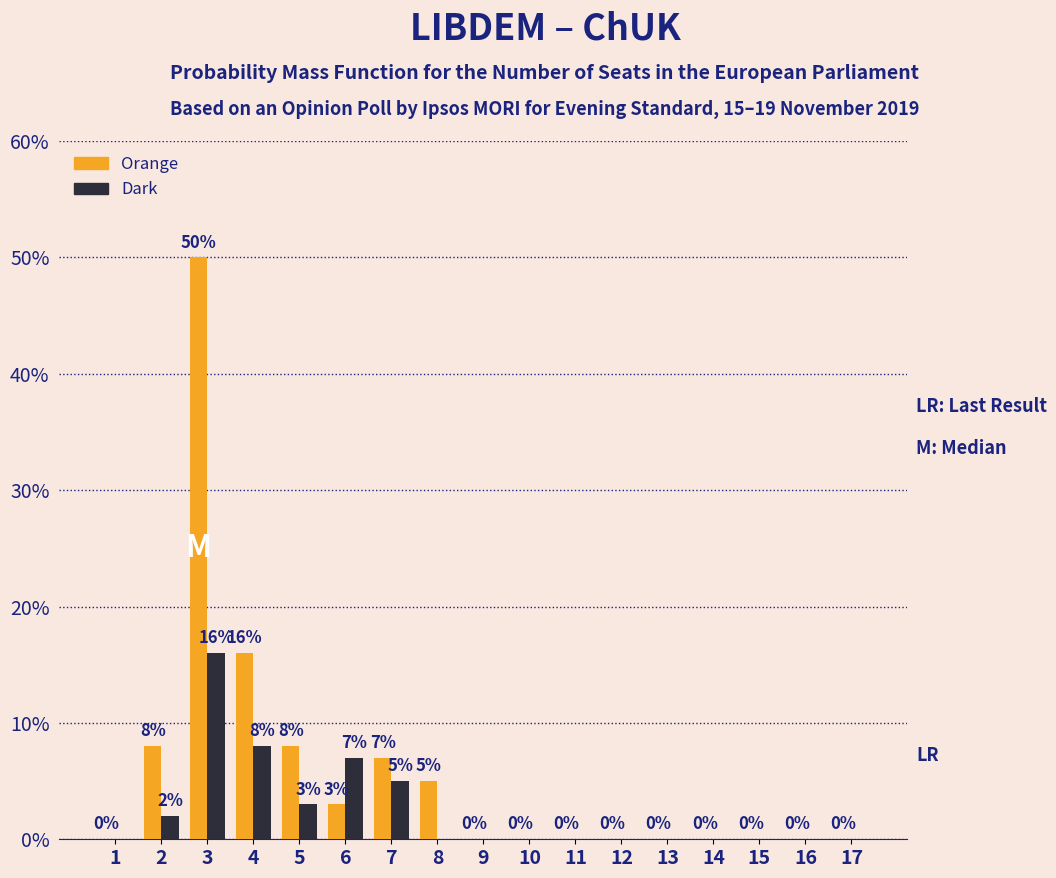

The value of Dark at 17 is 0. True or false?

True